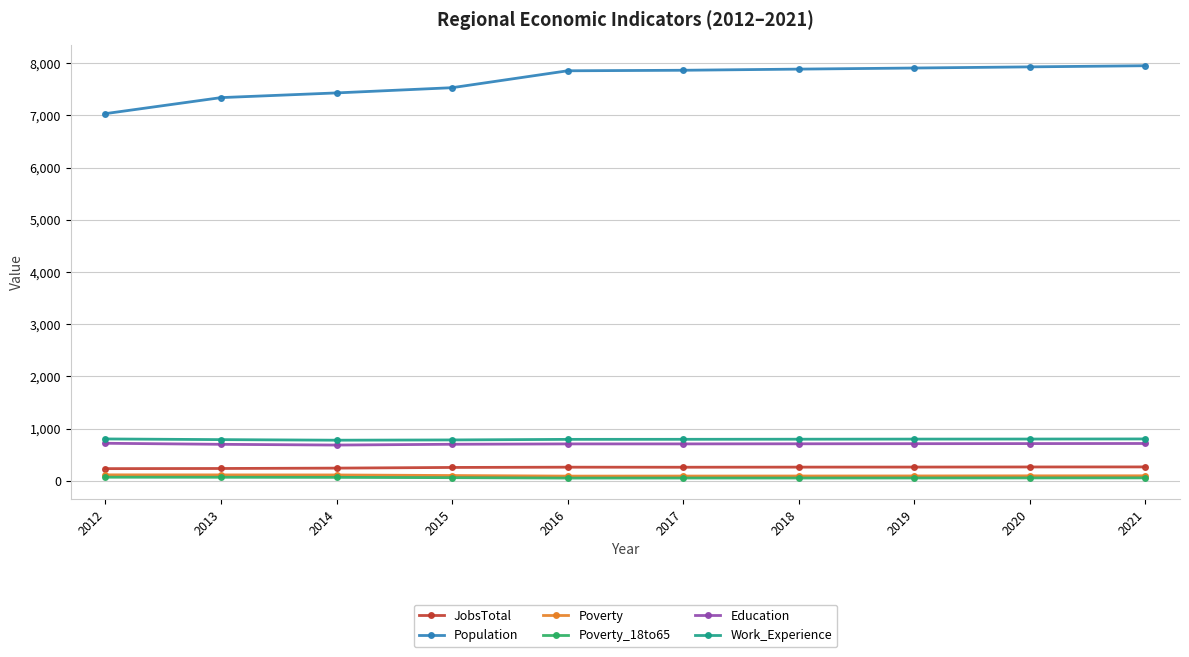

Which series has the largest range (max minus min)?

Population